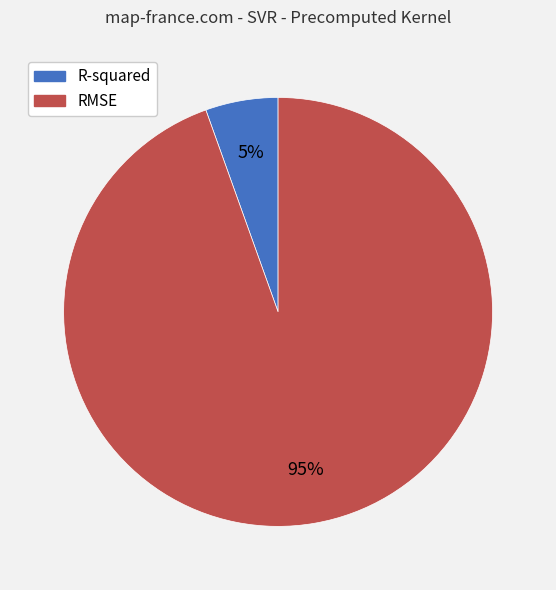

How many slices are in this pie chart?

2